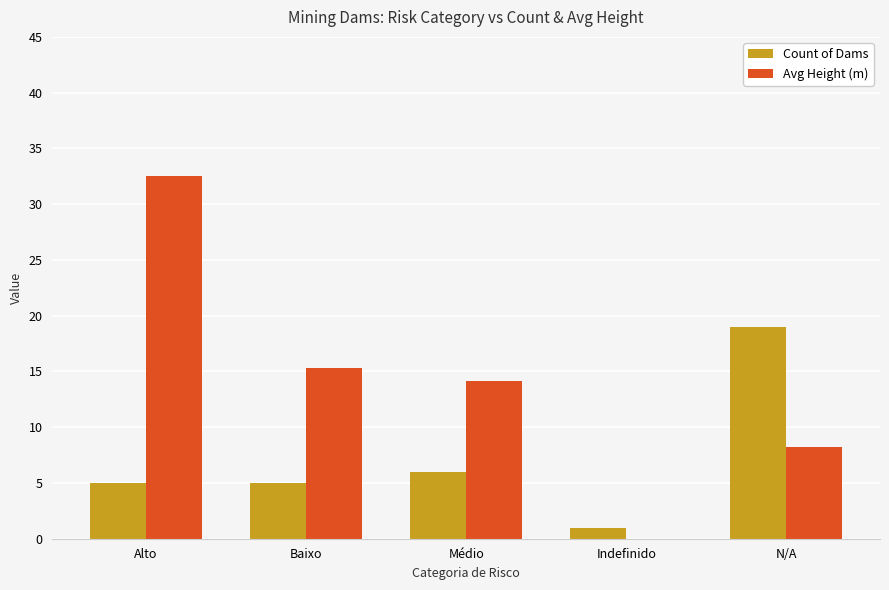

How many data points does each series have?

5